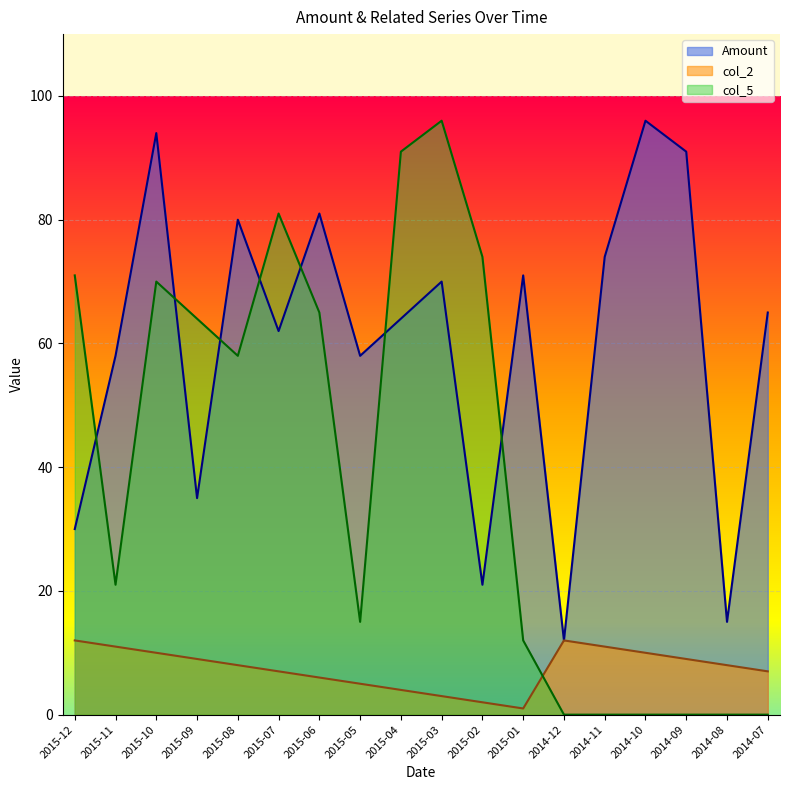

Which series has the widest spread of values?

col_5